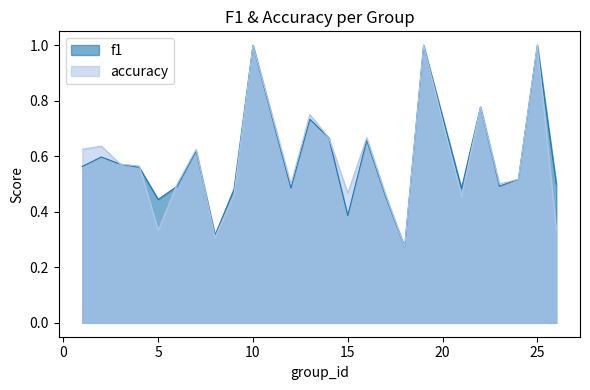

True or false: accuracy has a value of 0.8 at 15.

False